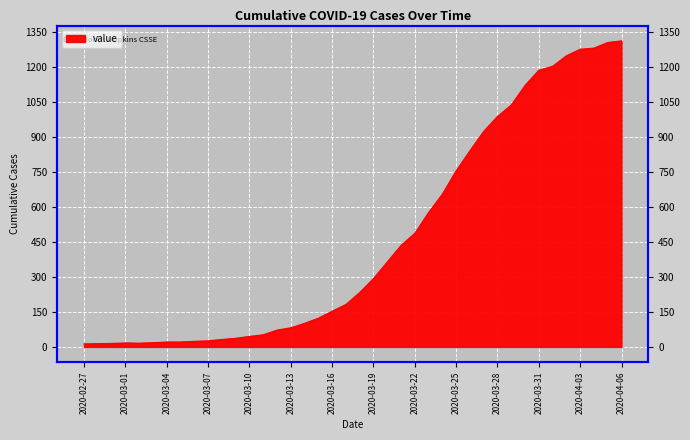

List the labels in order of value, largest first.

2020-04-06, 2020-04-05, 2020-04-04, 2020-04-03, 2020-04-02, 2020-04-01, 2020-03-31, 2020-03-30, 2020-03-29, 2020-03-28, 2020-03-27, 2020-03-26, 2020-03-25, 2020-03-24, 2020-03-23, 2020-03-22, 2020-03-21, 2020-03-20, 2020-03-19, 2020-03-18, 2020-03-17, 2020-03-16, 2020-03-15, 2020-03-14, 2020-03-13, 2020-03-12, 2020-03-11, 2020-03-10, 2020-03-09, 2020-03-08, 2020-03-07, 2020-03-06, 2020-03-04, 2020-03-05, 2020-03-03, 2020-03-01, 2020-03-02, 2020-02-29, 2020-02-28, 2020-02-27